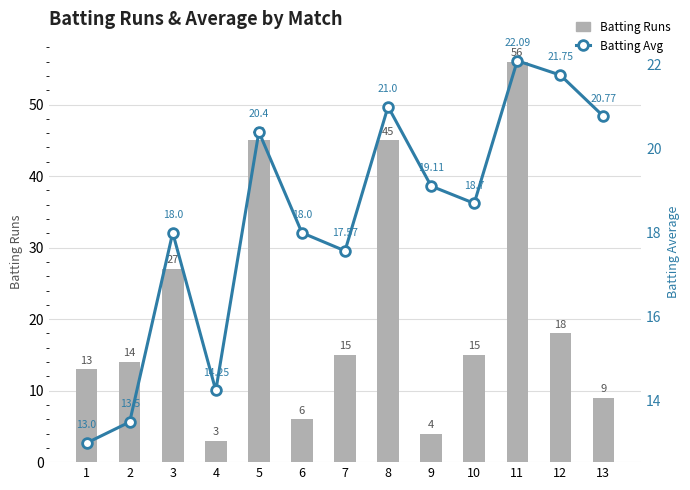

What is the sum of all Batting Avg values?

238.1